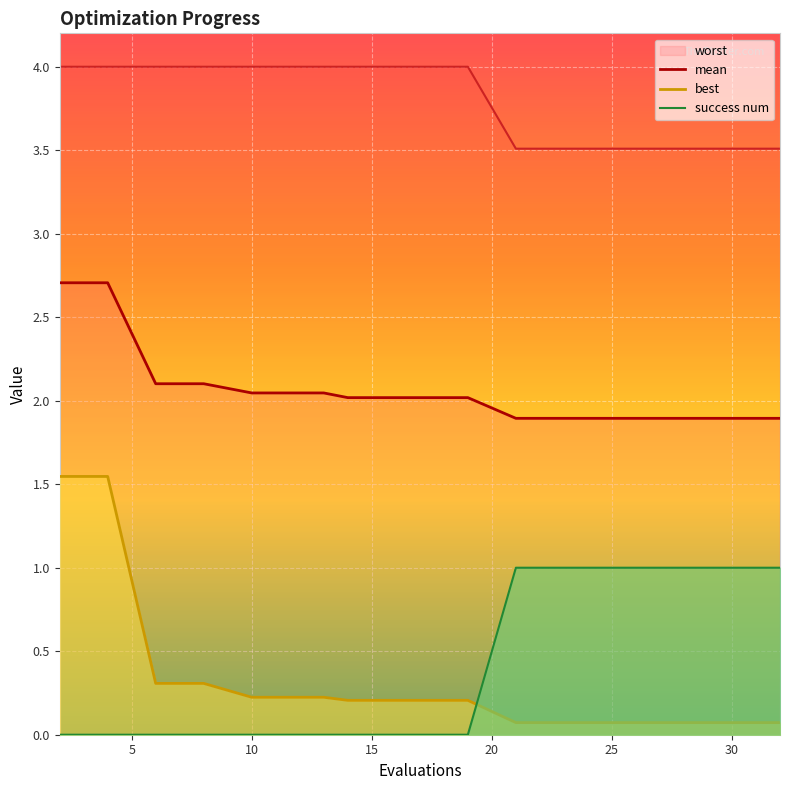

What is the value of the best point at the 11th from the left?

0.2